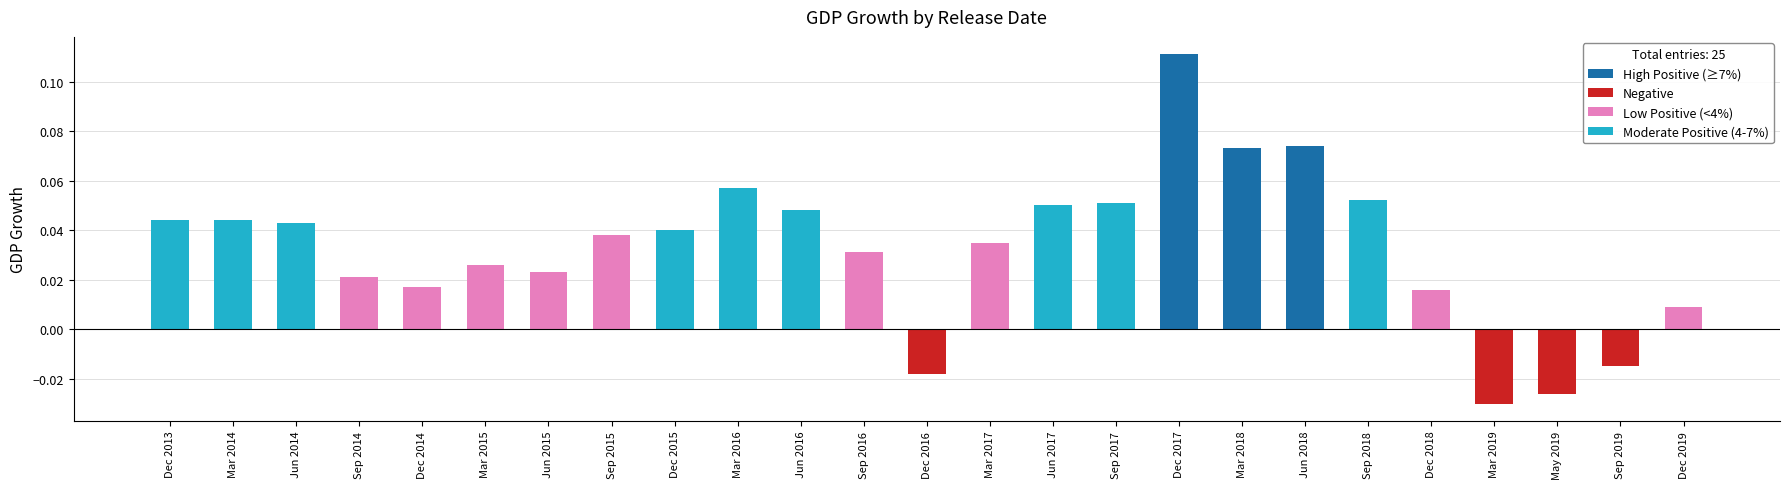

Which category has the highest value across all series?

Dec 2017